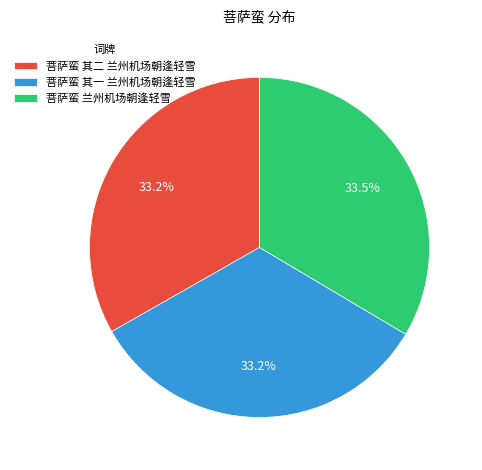

How many segments does this pie chart have?

3